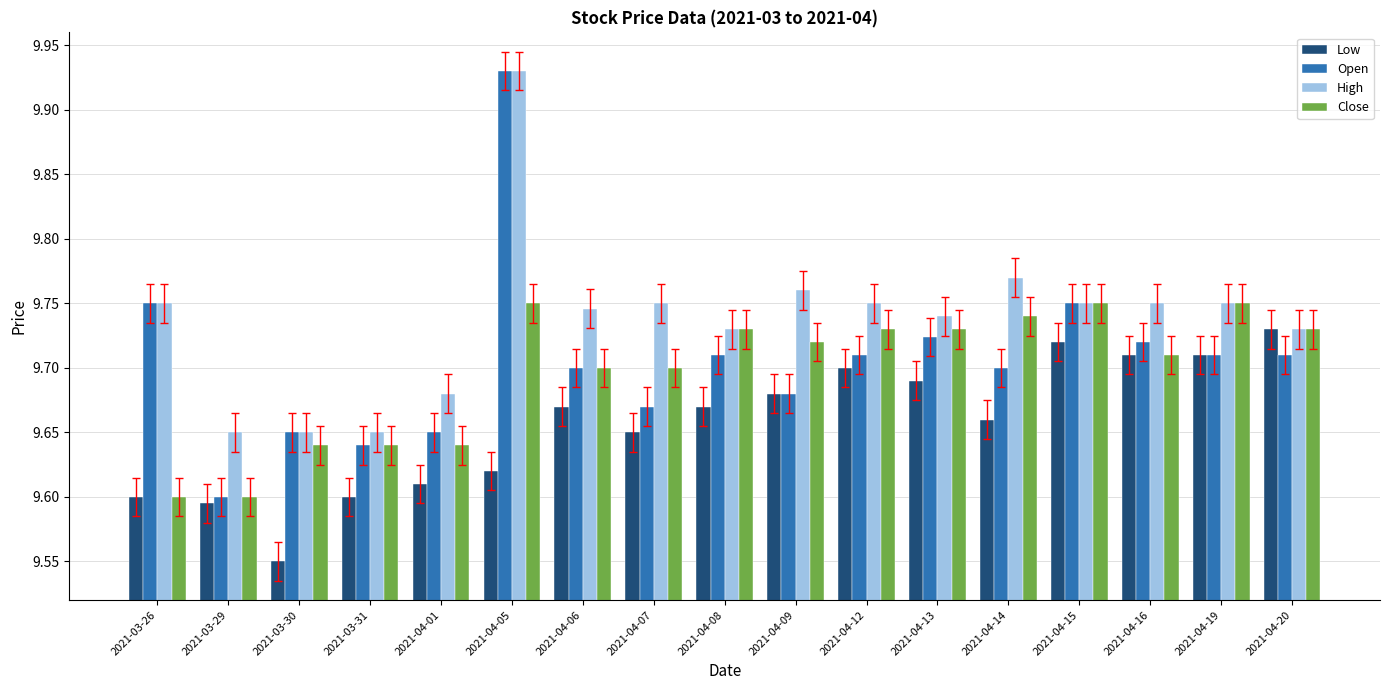

What is the label of the 16th bar from the right?

2021-03-29